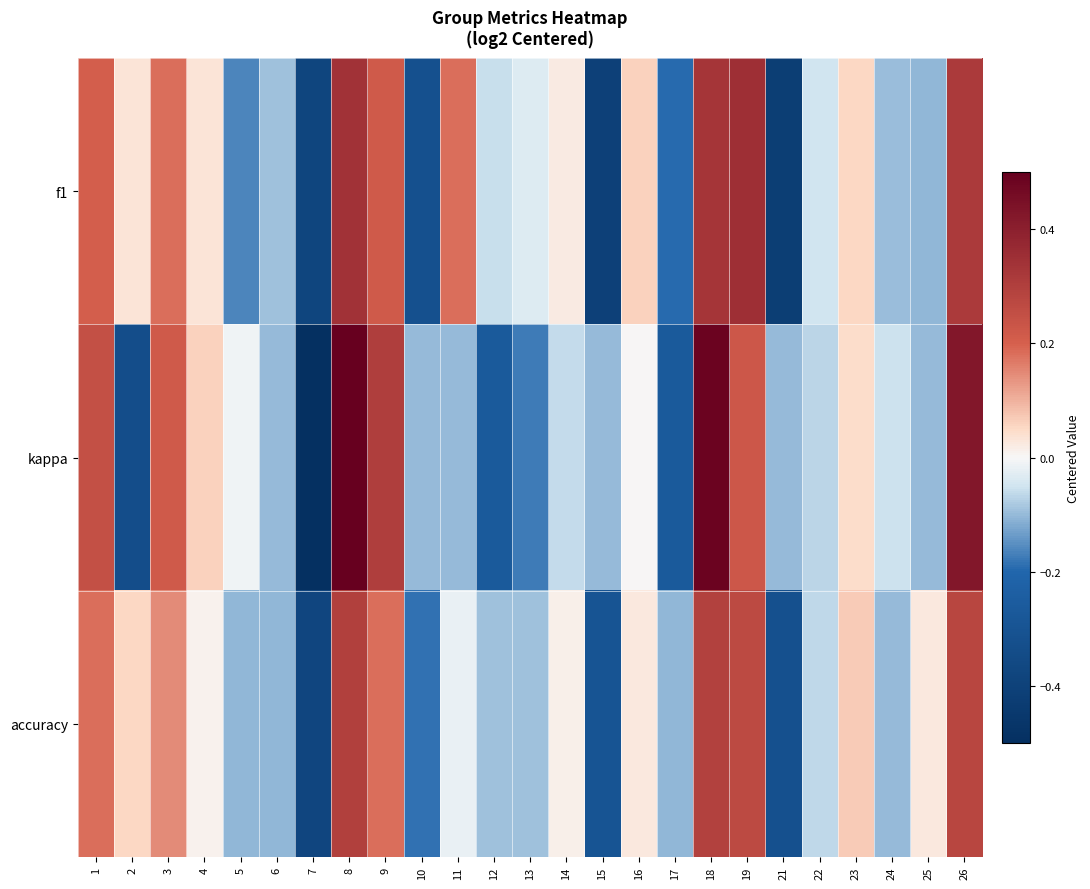

Reading left to right, transcribe all the data shown in this chart.

f1: 1=0.2	2=0.0	3=0.2	4=0.0	5=-0.2	6=-0.1	7=-0.4	8=0.3	9=0.2	10=-0.3	11=0.2	12=-0.1	13=-0.0	14=0.0	15=-0.4	16=0.1	17=-0.2	18=0.3	19=0.3	21=-0.4	22=-0.1	23=0.1	24=-0.1	25=-0.1	26=0.3
kappa: 1=0.2	2=-0.3	3=0.2	4=0.1	5=-0.0	6=-0.1	7=-0.7	8=0.5	9=0.3	10=-0.1	11=-0.1	12=-0.3	13=-0.2	14=-0.1	15=-0.1	16=0.0	17=-0.3	18=0.5	19=0.2	21=-0.1	22=-0.1	23=0.0	24=-0.1	25=-0.1	26=0.4
accuracy: 1=0.2	2=0.1	3=0.1	4=0.0	5=-0.1	6=-0.1	7=-0.4	8=0.3	9=0.2	10=-0.2	11=-0.0	12=-0.1	13=-0.1	14=0.0	15=-0.3	16=0.0	17=-0.1	18=0.3	19=0.3	21=-0.3	22=-0.1	23=0.1	24=-0.1	25=0.0	26=0.3